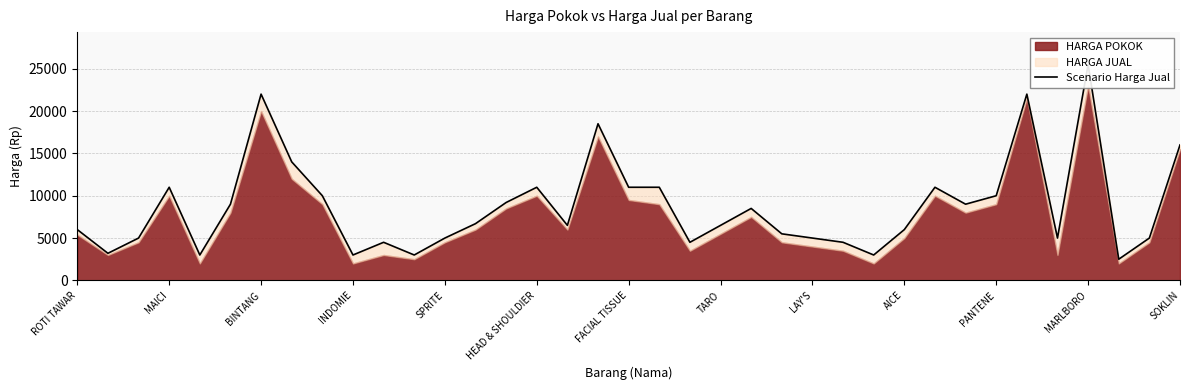

At which category does the chart reach its minimum across all series?

34